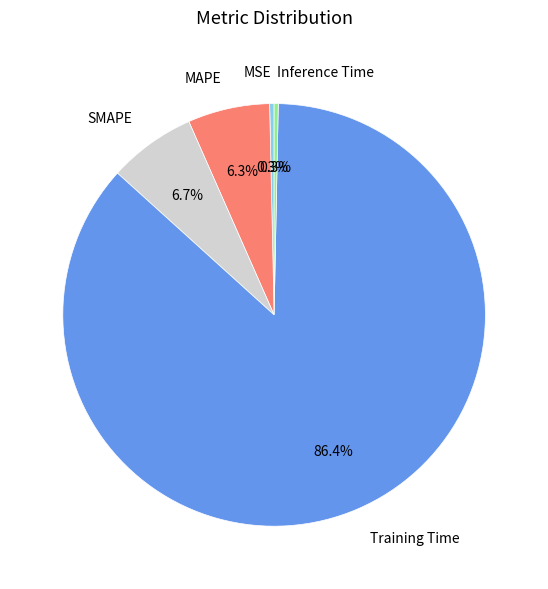

Does any single category account for the majority?

Yes